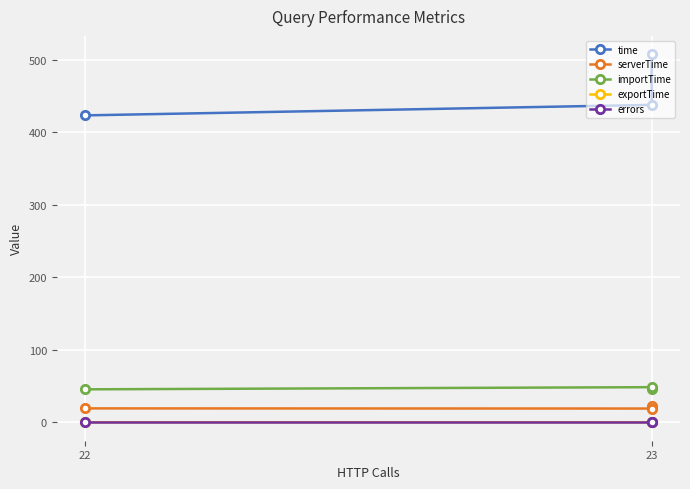

Is the value of time at 23 greater than the value of serverTime at 23?

Yes